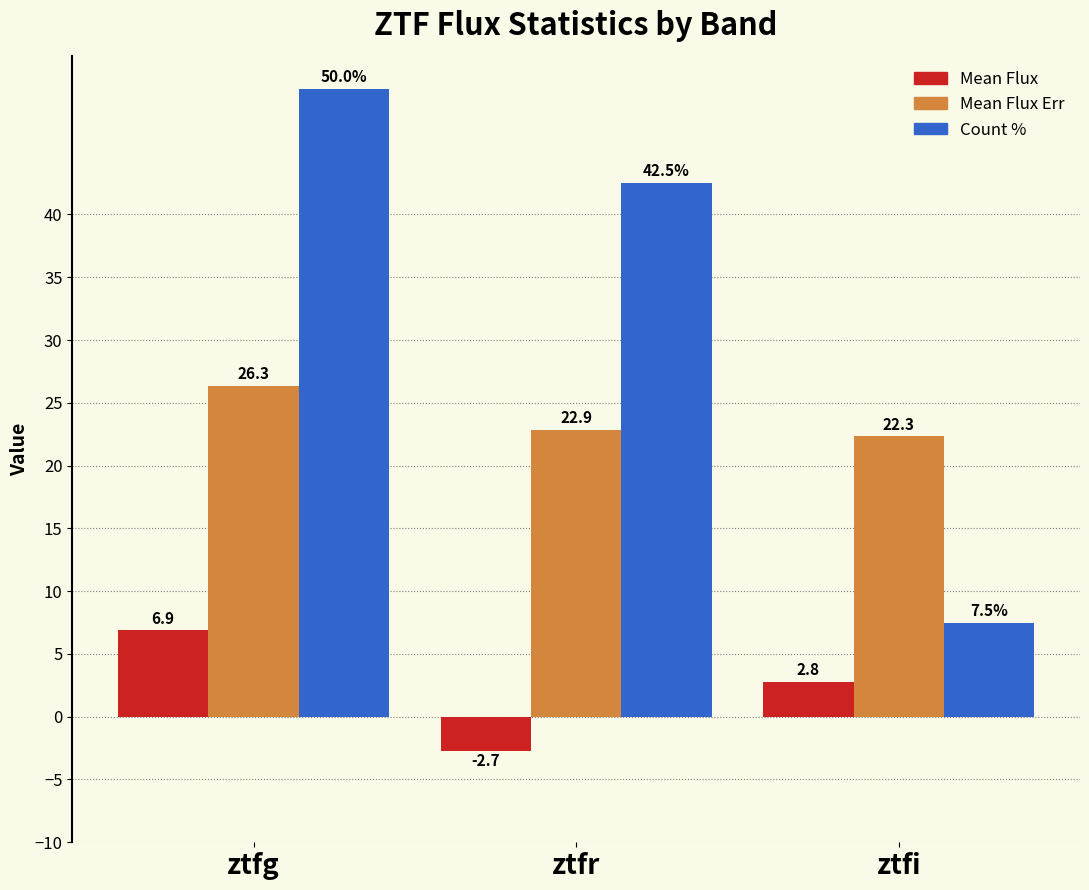

Which series has the widest spread of values?

Count %